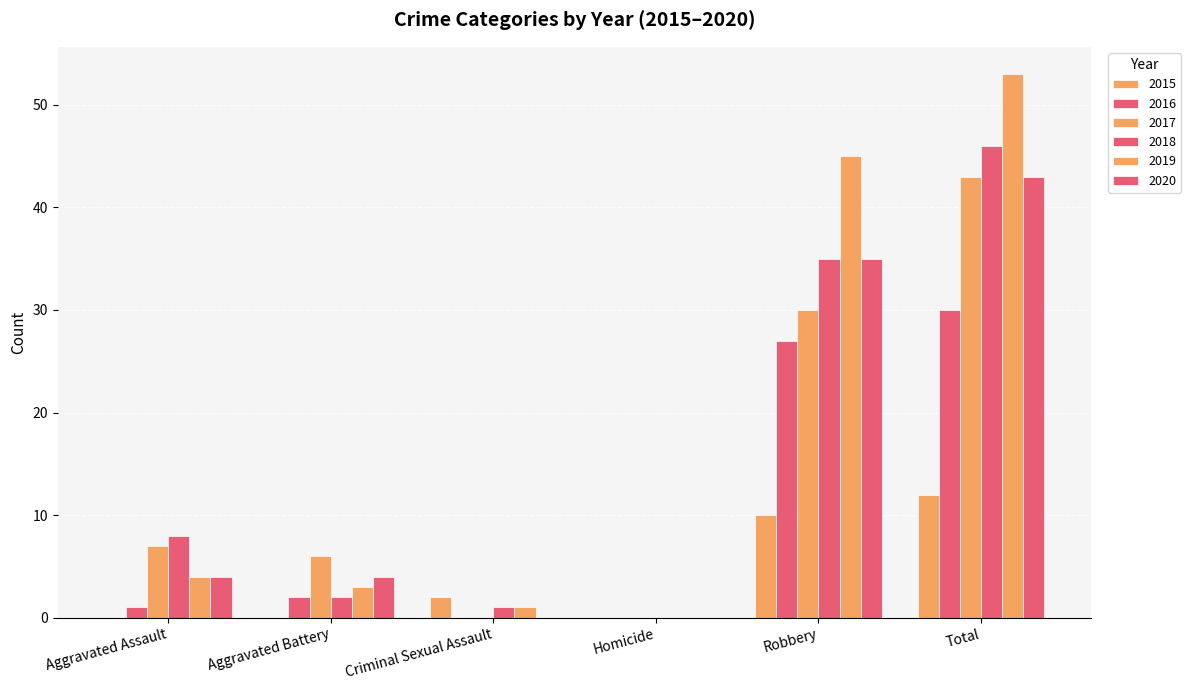

How many data points does each series have?

6